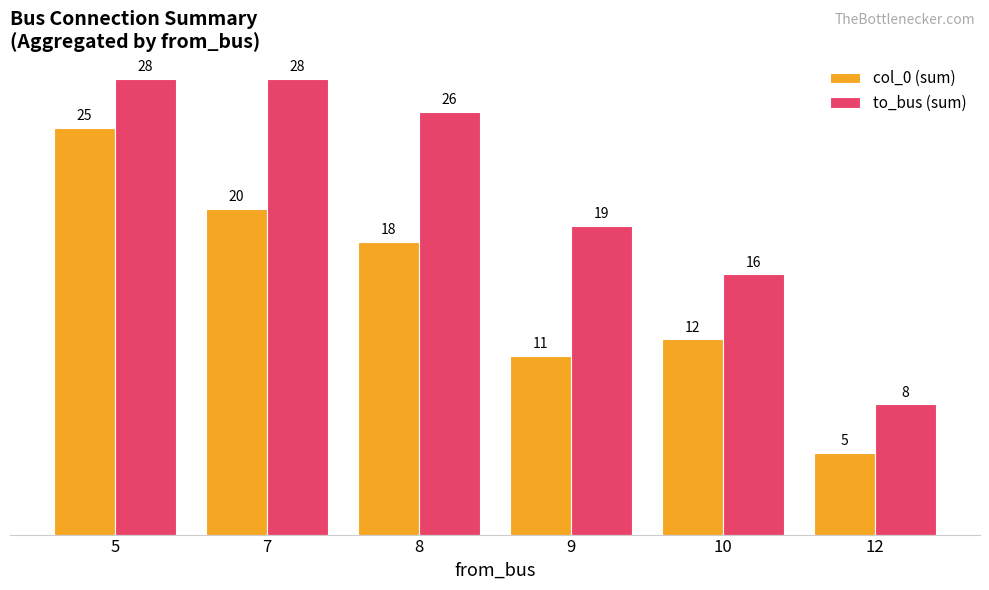

Reading left to right, list all the values displayed in this chart.

col_0 (sum): 5=25	7=20	8=18	9=11	10=12	12=5
to_bus (sum): 5=28	7=28	8=26	9=19	10=16	12=8